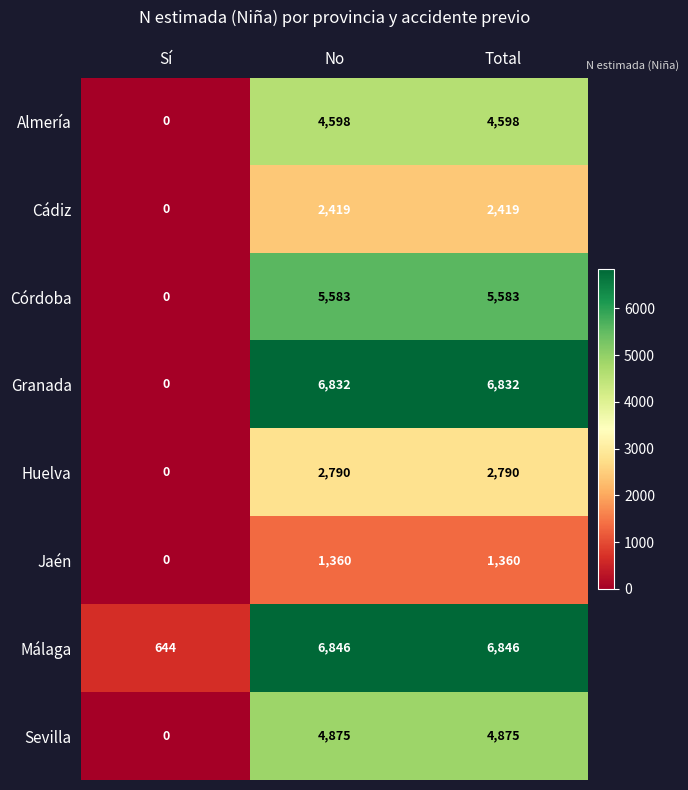

The value of Málaga at No is 10108. True or false?

False